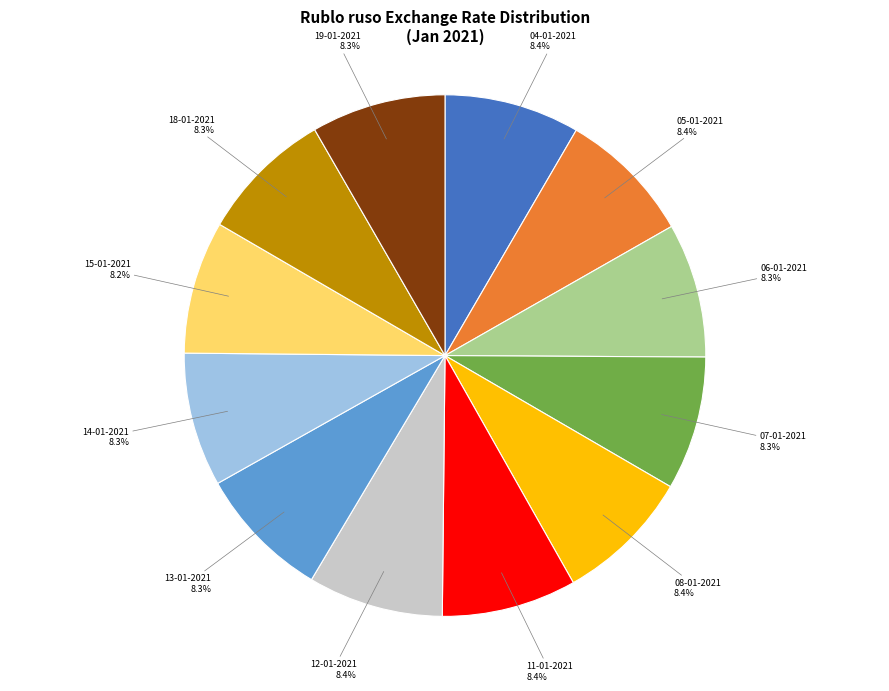

Does any single category account for the majority?

No